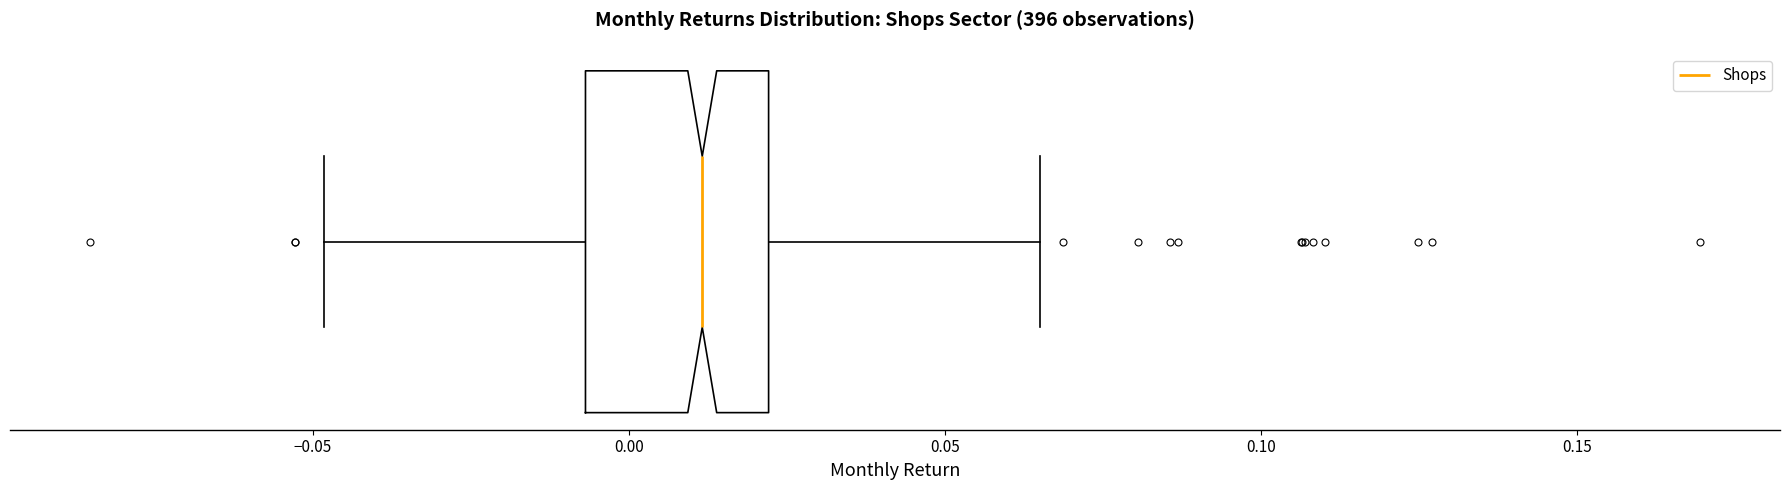

Transcribe this box plot: give where the median line is, the range the box spans, and where the two whiskers end, as read against the x-axis. The values are not printed on the chart, so give them approximately, as read against the axis.

median 0.010, box -0.005 to 0.020, whiskers -0.050 to 0.065